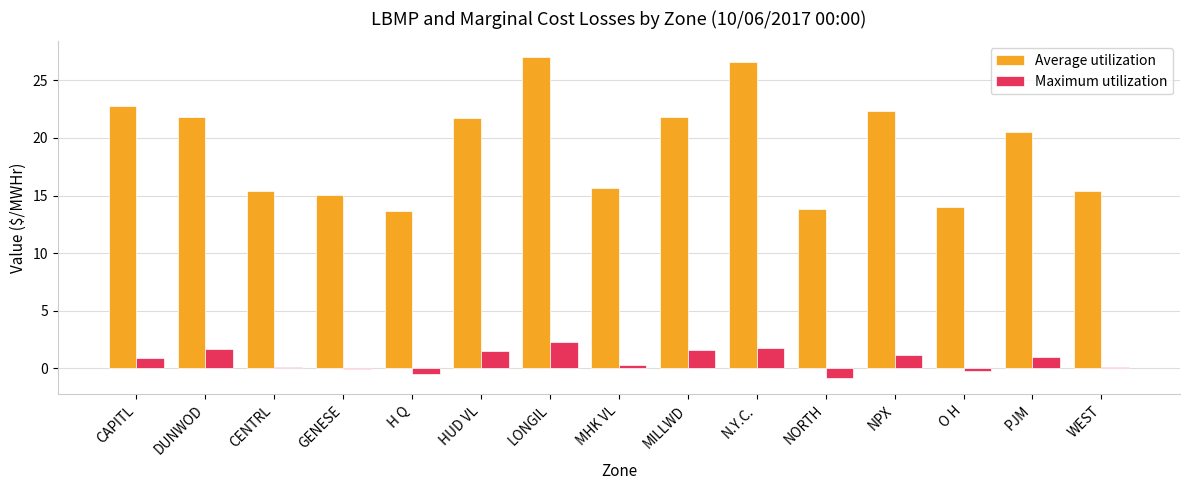

Which series has the largest total across all categories?

Average utilization